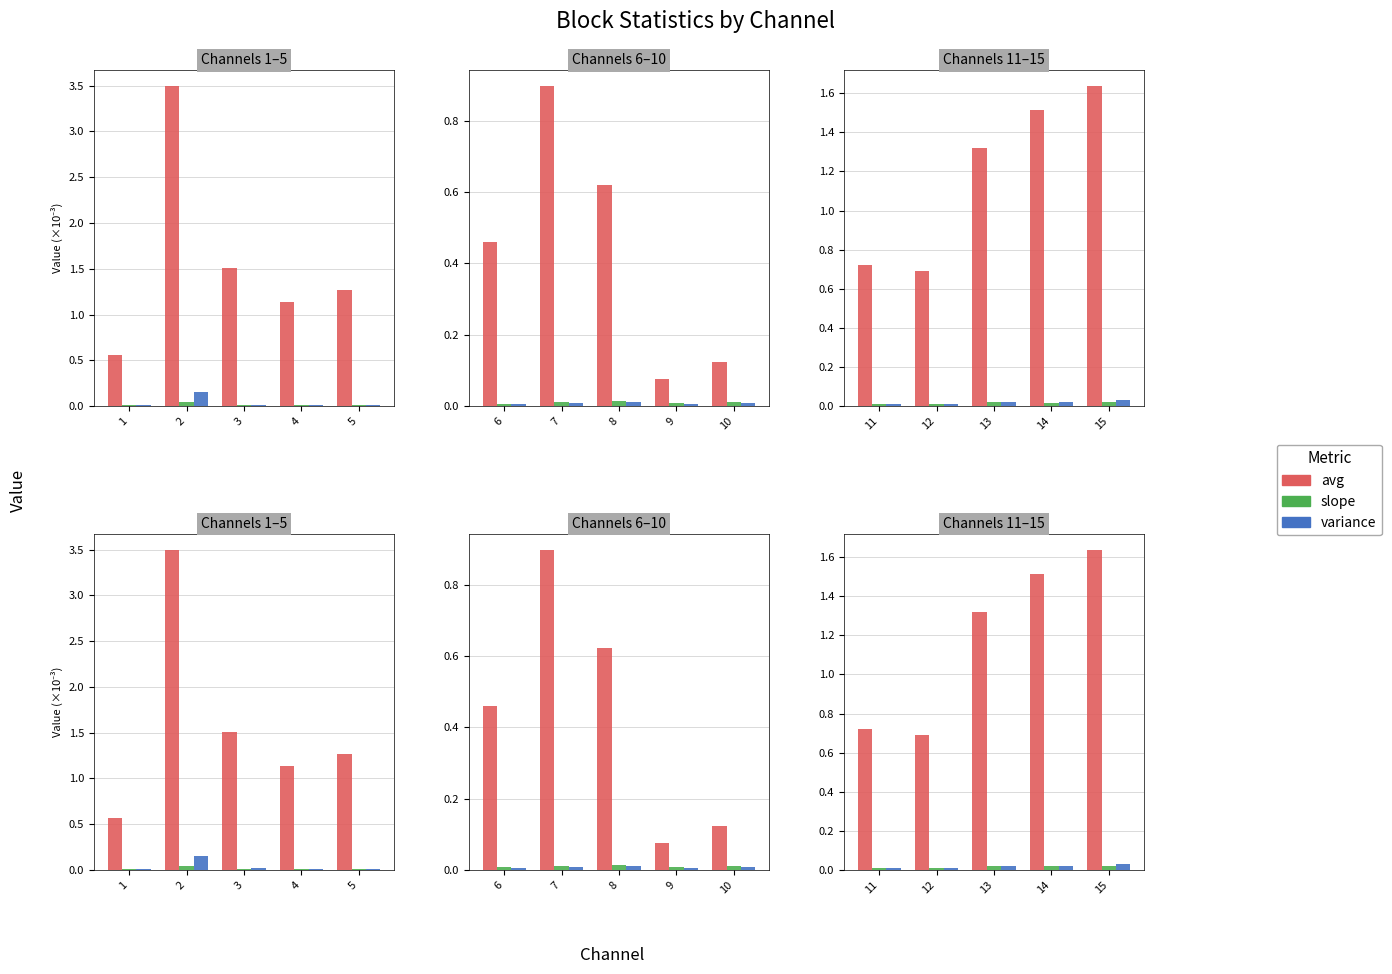

The value of slope at 15 is 0.0. True or false?

True